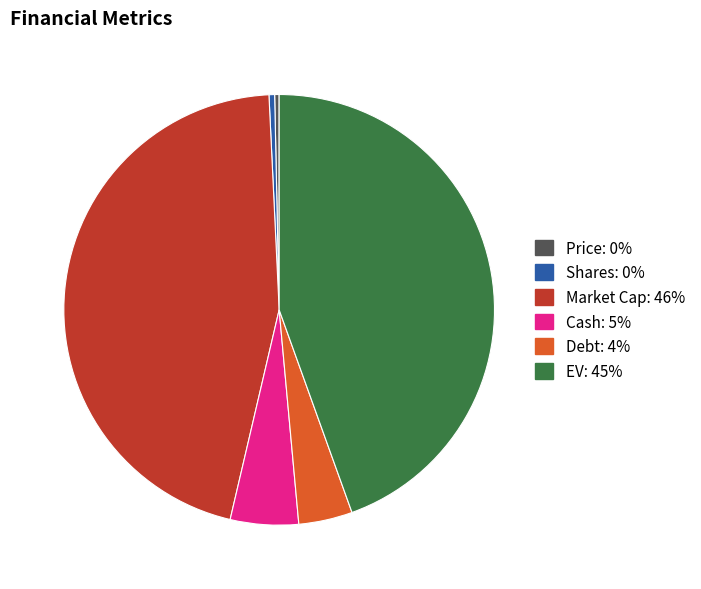

Is there any slice that represents more than half of the pie?

No